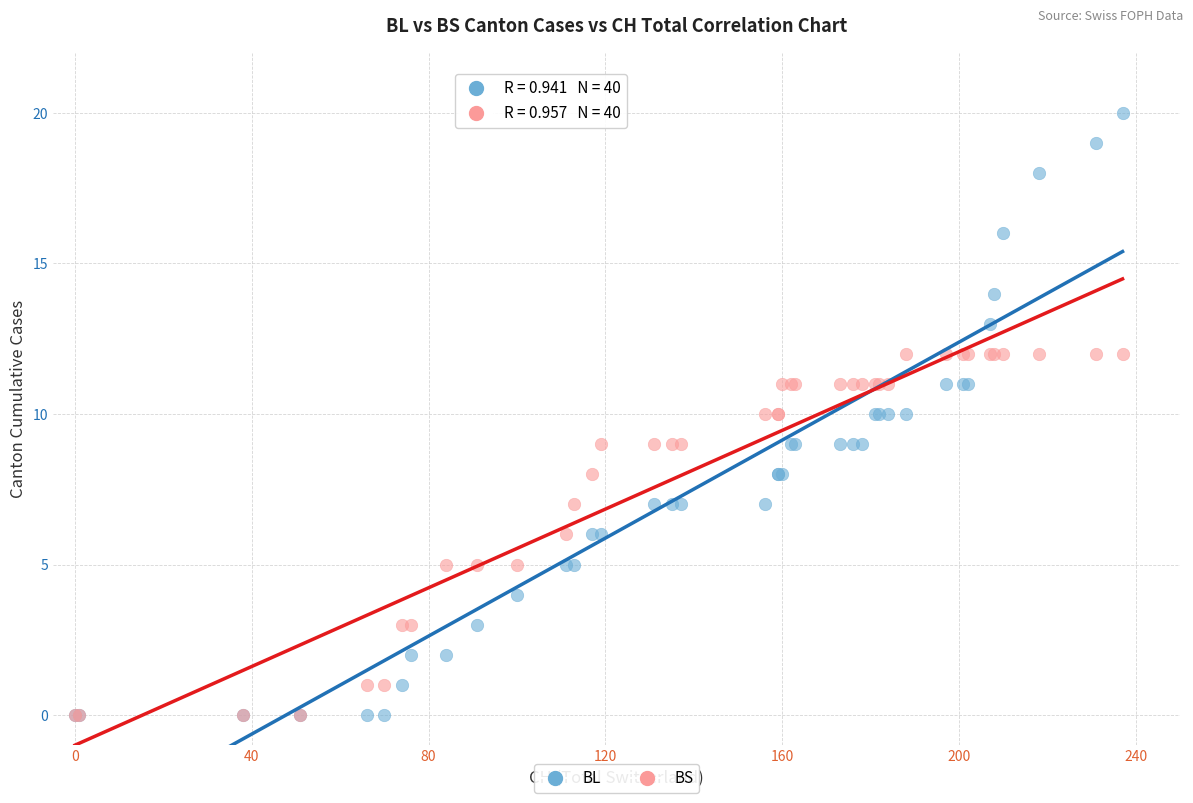

What are all the series names shown in the legend?

BL, BS